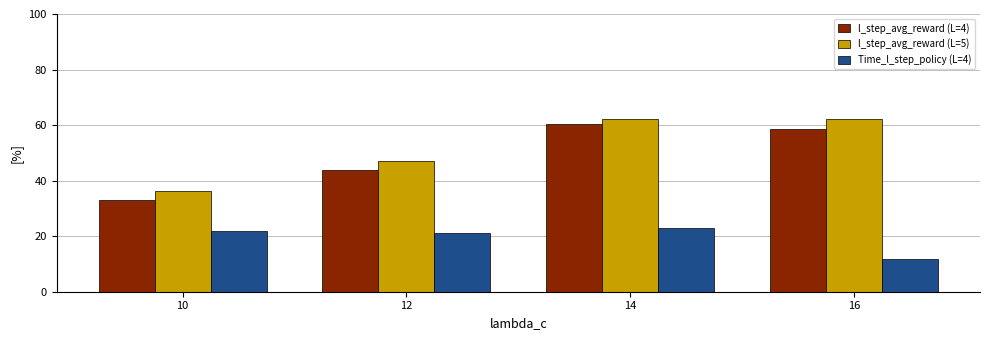

What is the difference between the highest and lowest values at 12?

26.1